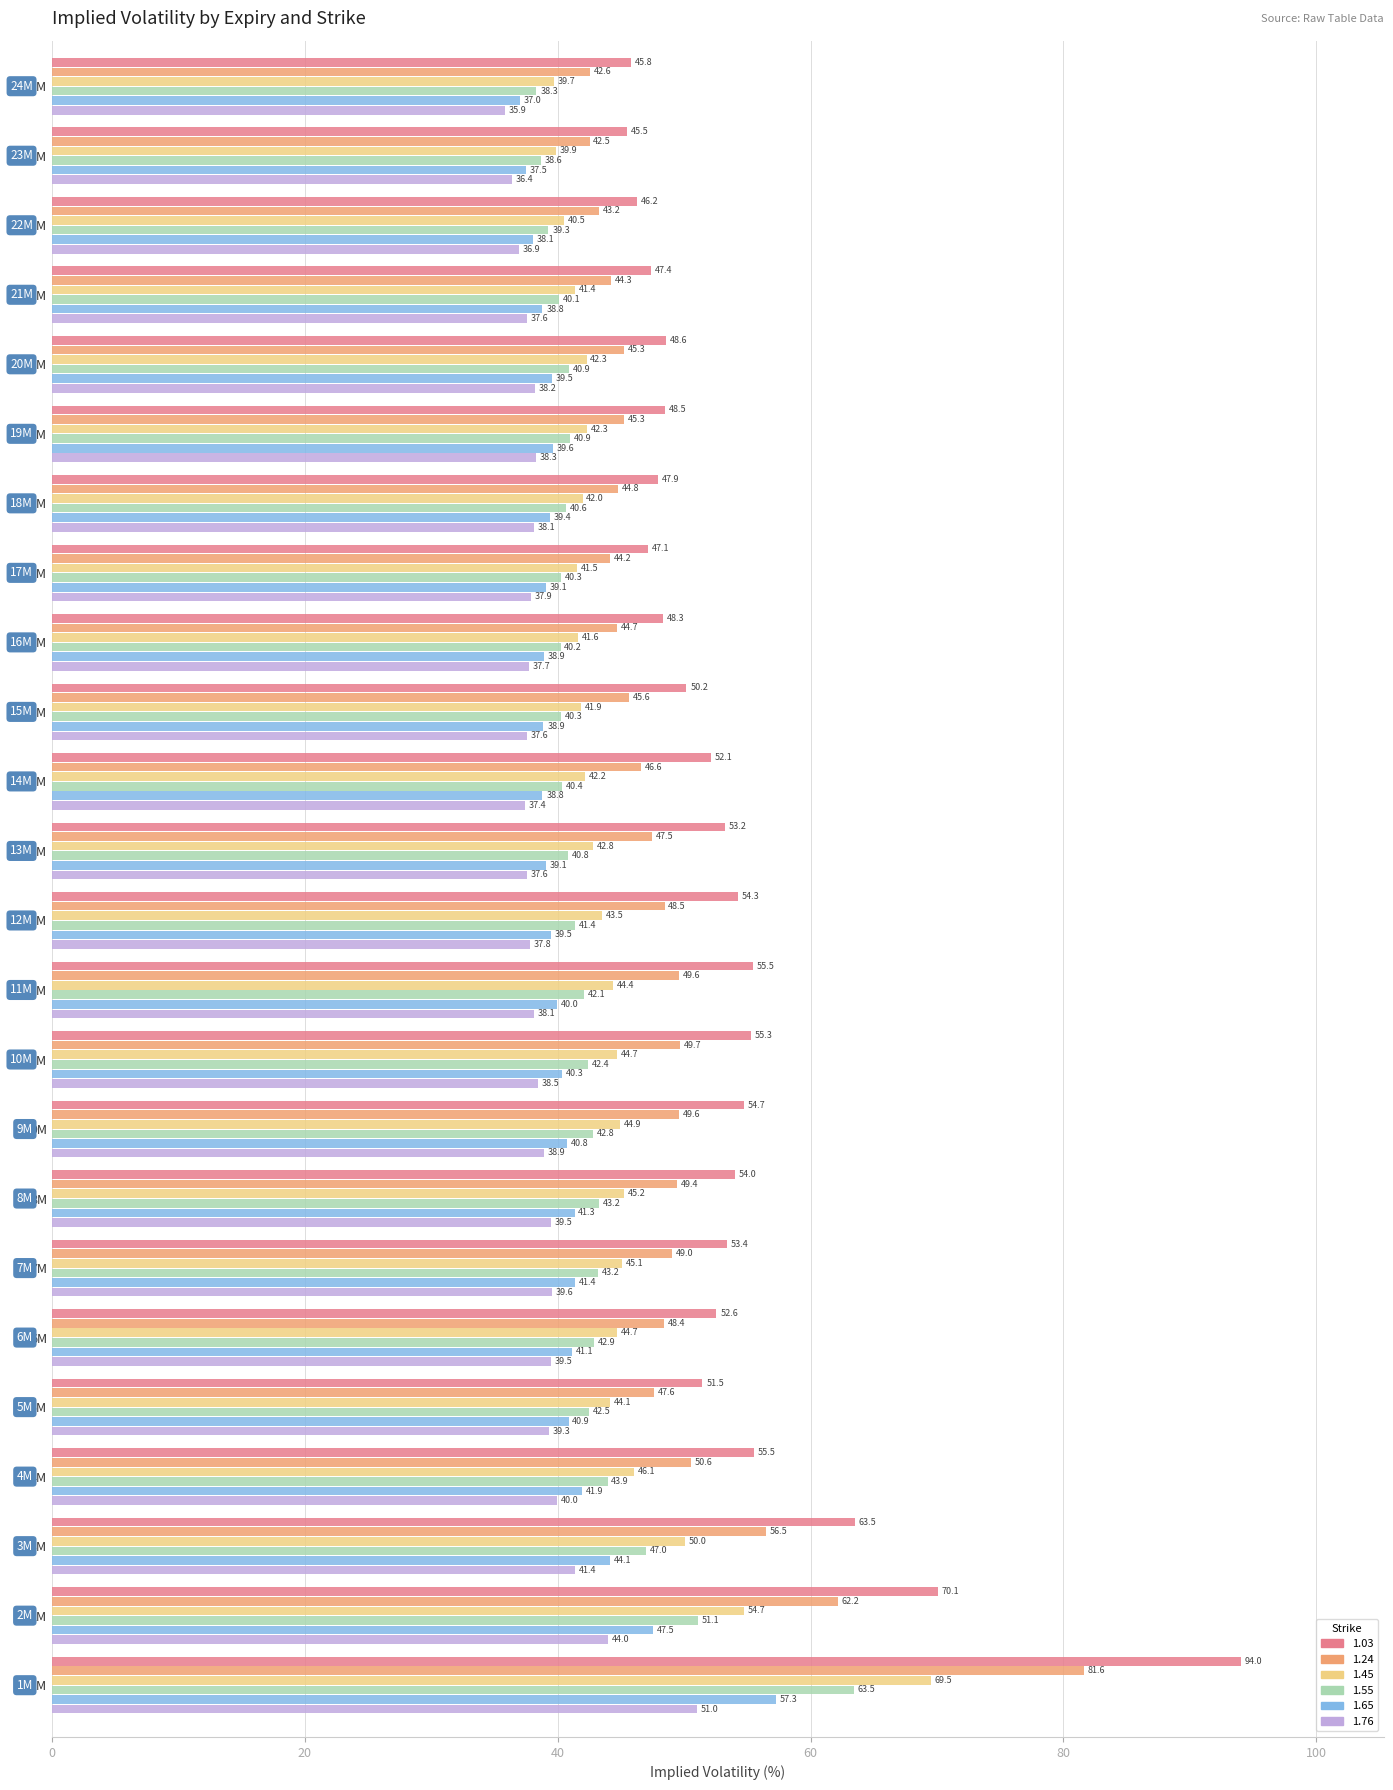

What value does the 1.45 series have at 22M?

40.5